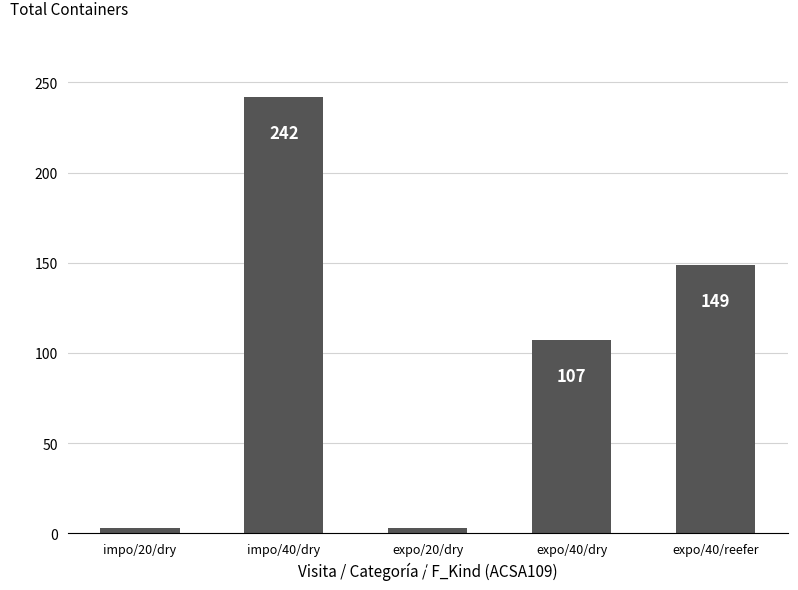

How many series are shown in this chart?

1